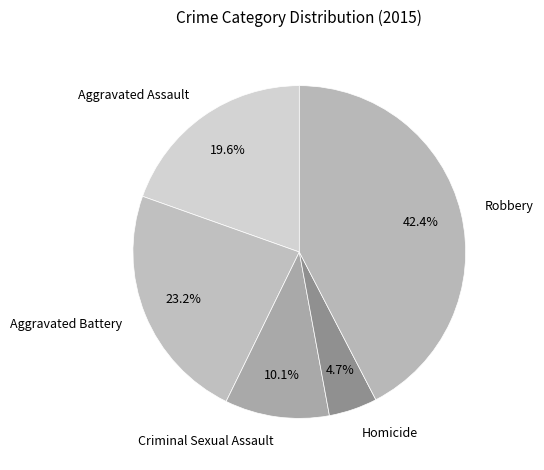

Does Criminal Sexual Assault account for over 50% of the chart?

No